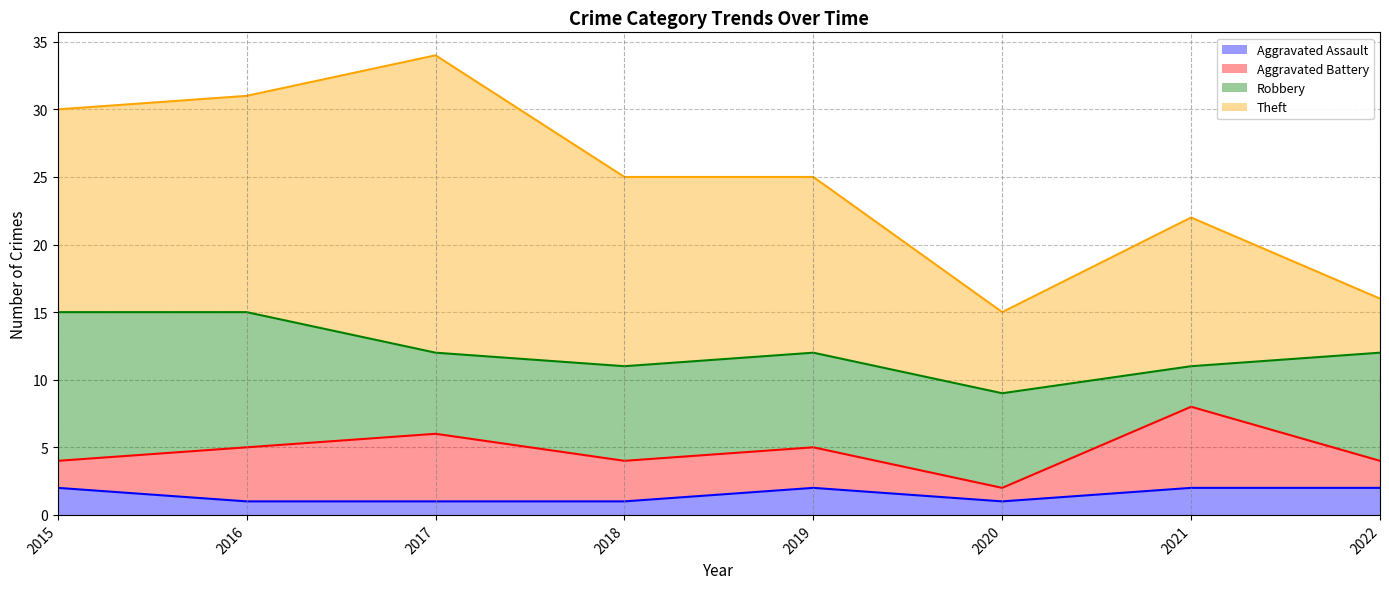

True or false: Theft and Aggravated Battery intersect in this chart.

False